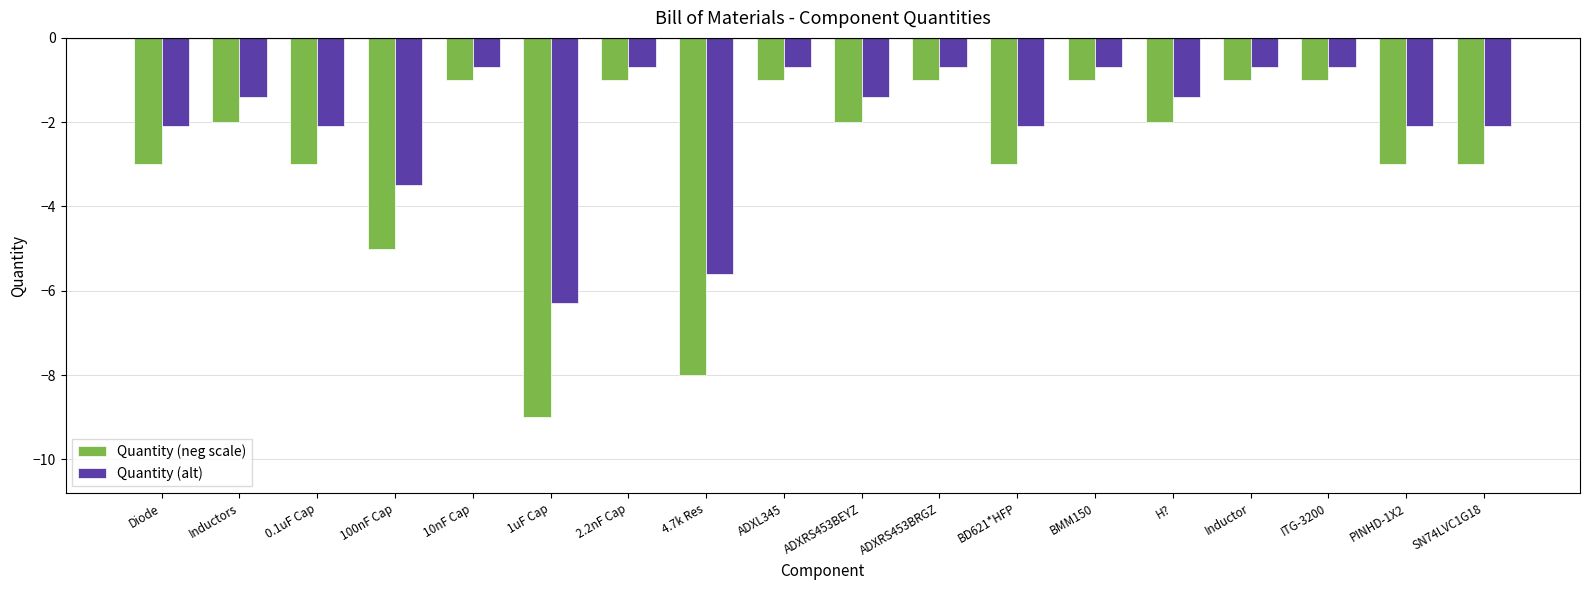

At how many categories does at least one series exceed -1?

7